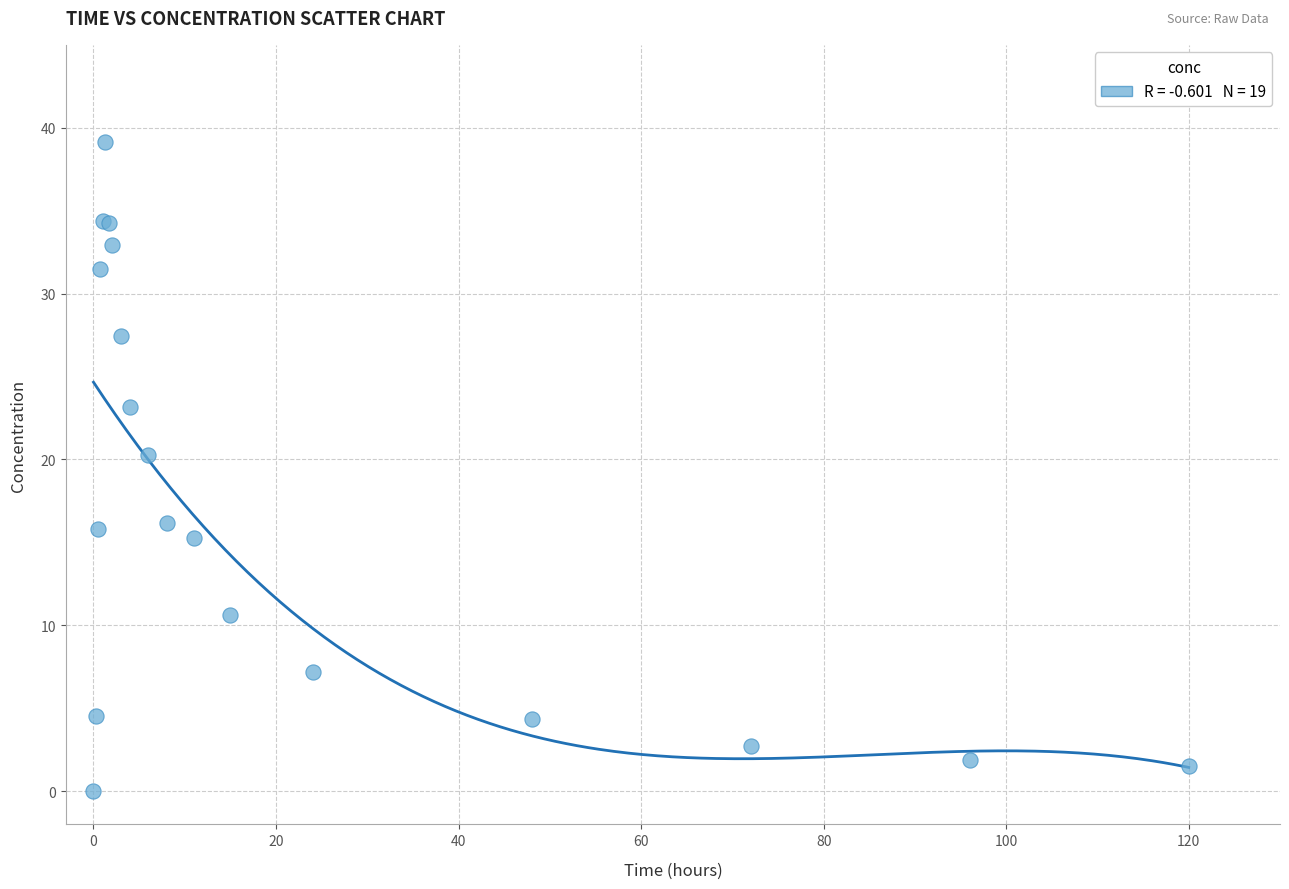

What Y value in the scatter plot is closest to 19?

20.3